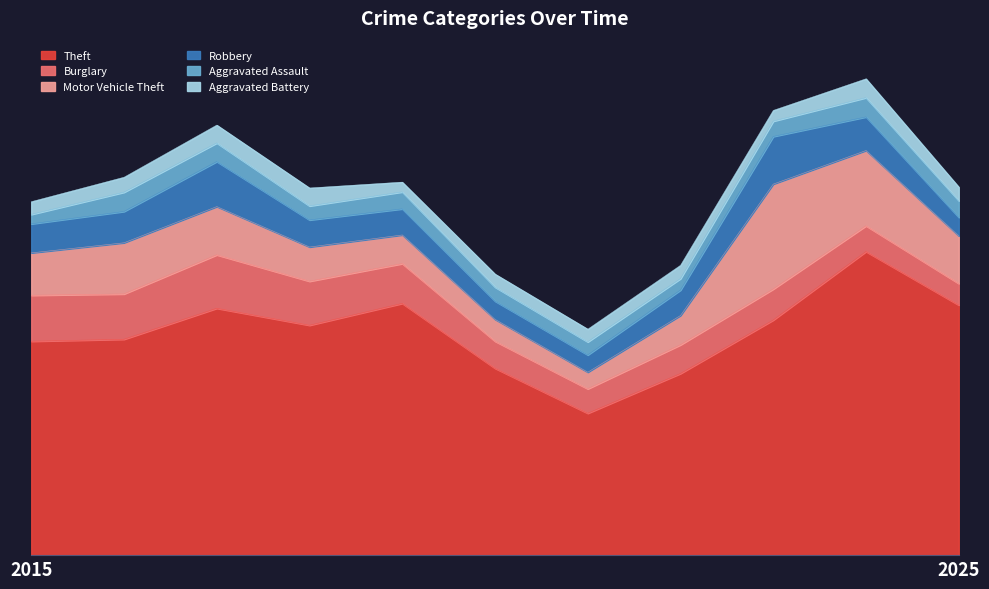

True or false: Motor Vehicle Theft has a value of 273 at 2016.

False